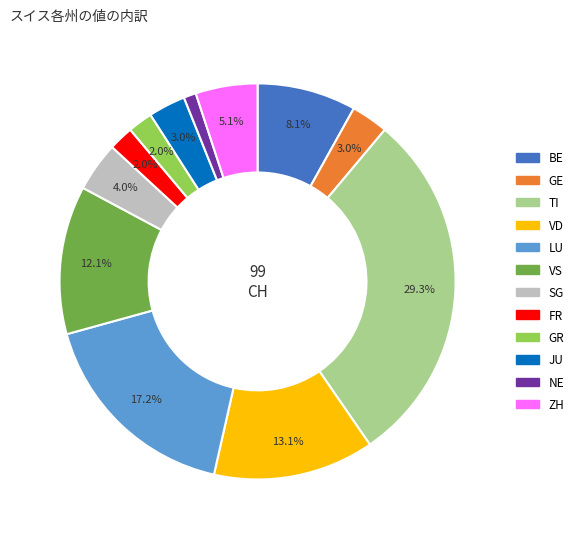

Does GR account for over 50% of the chart?

No